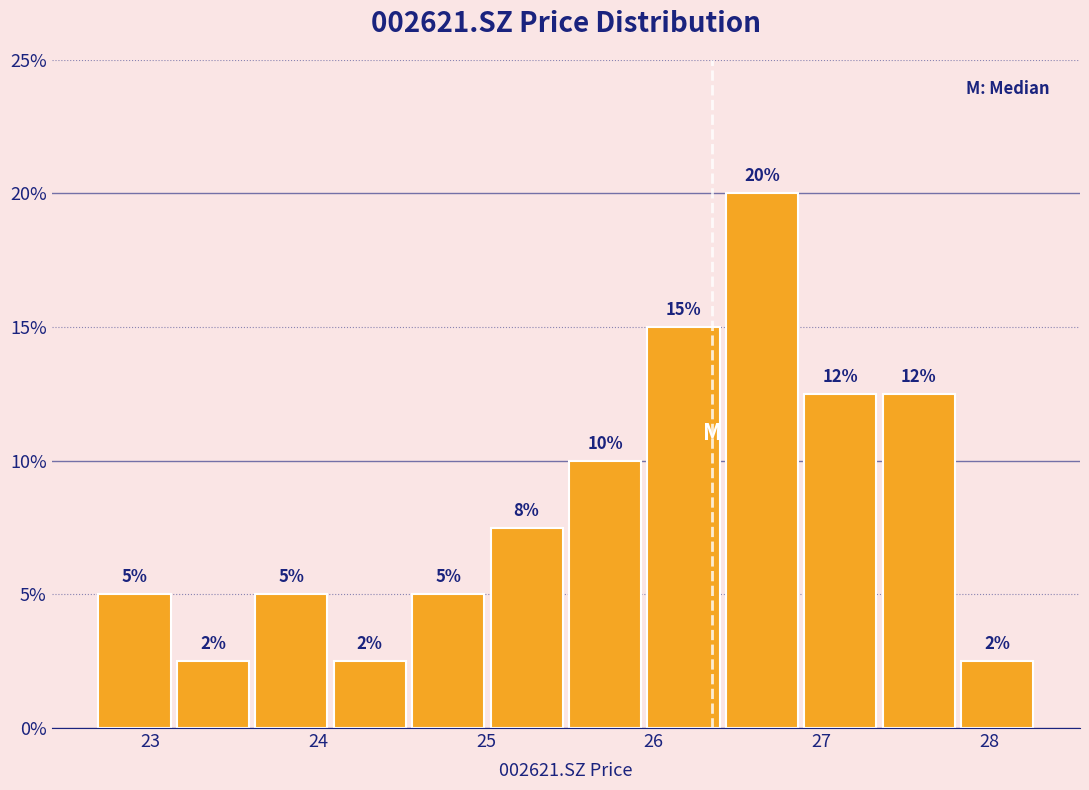

Which range on the x-axis has the tallest bar?

26.4 to 26.9